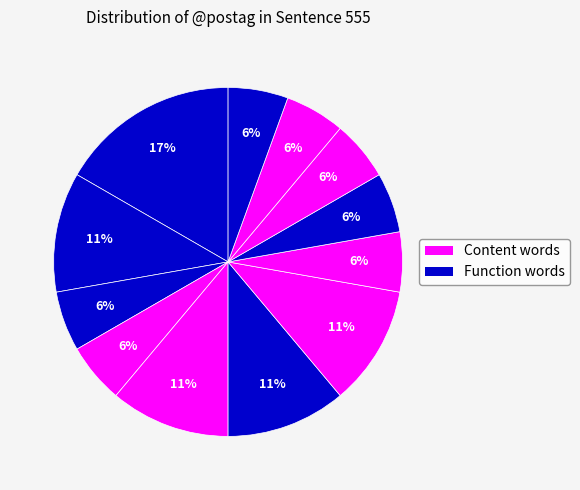

To the nearest percent, what is the difference between the largest and smallest slice percentages?

11%